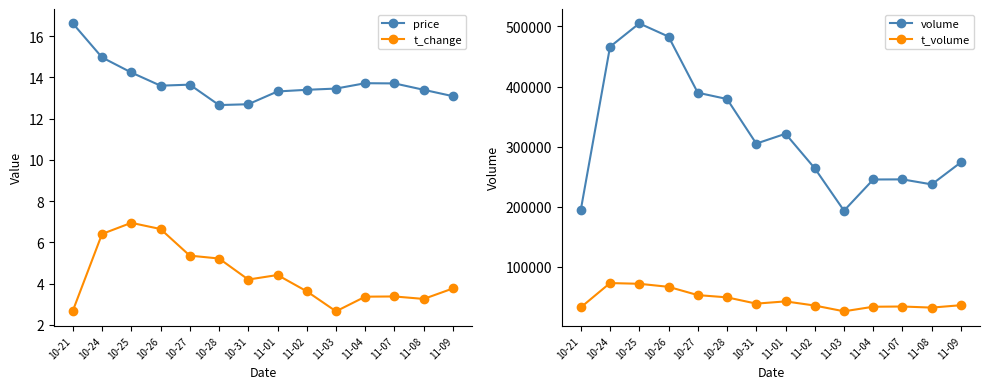

At which category does the chart reach its minimum across all series?

11-03